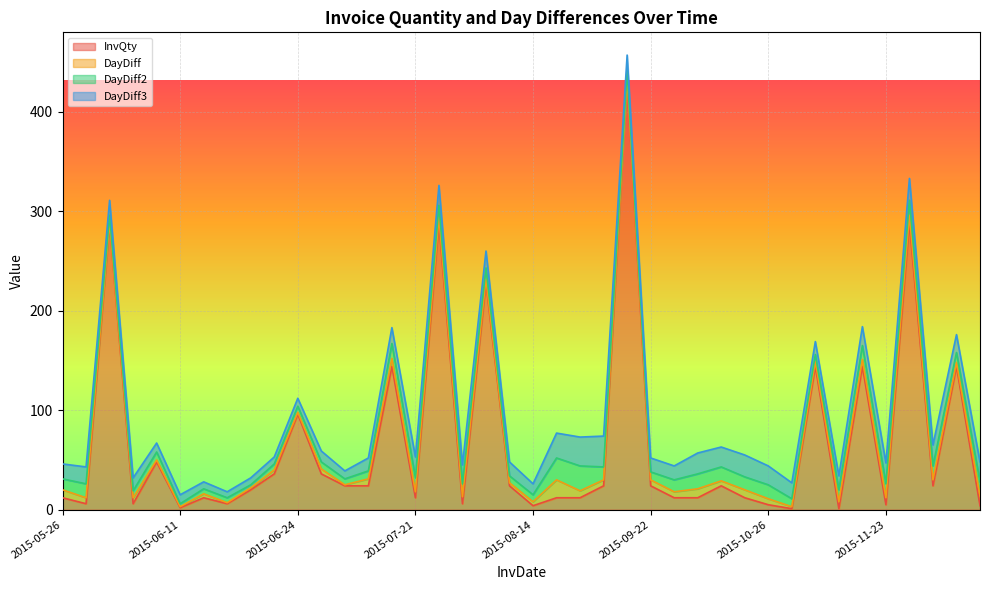

True or false: DayDiff and DayDiff3 cross at least once.

False